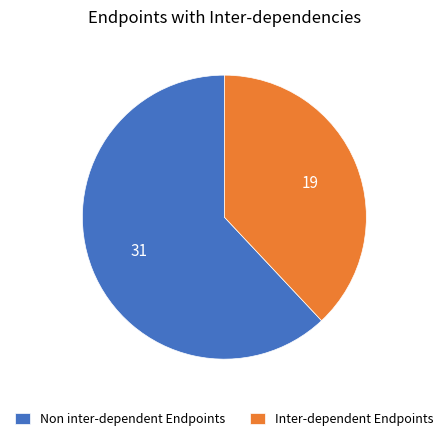

The Non inter-dependent Endpoints slice represents 53% of the pie. True or false?

False